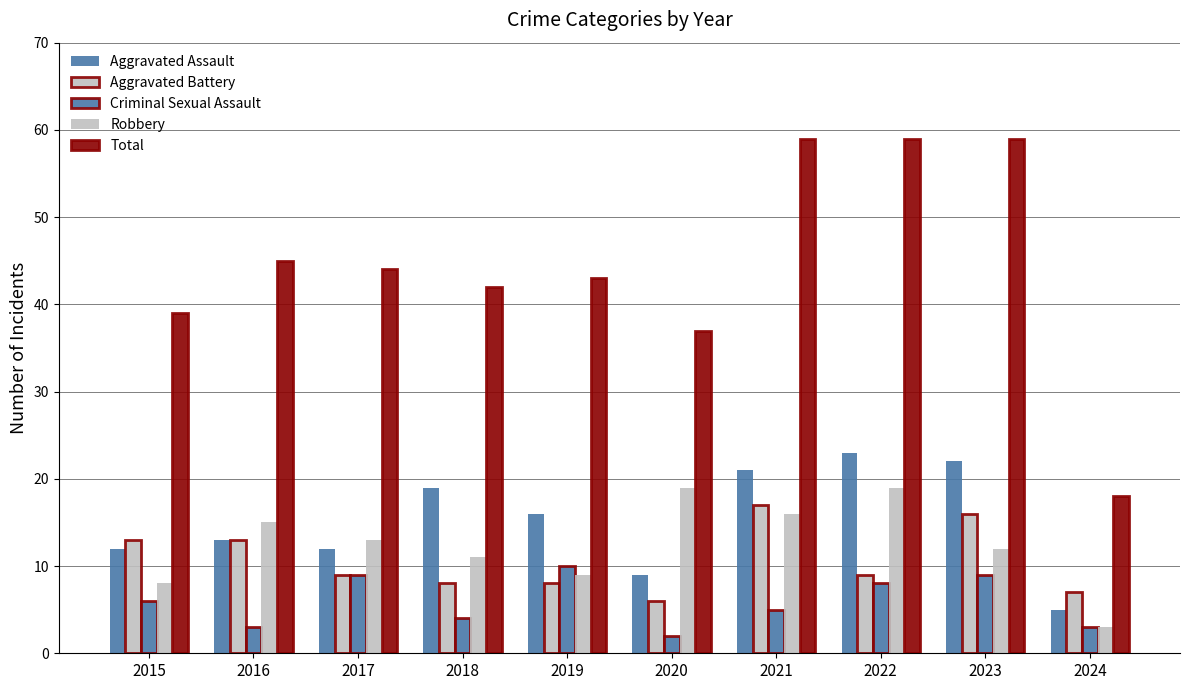

What is the difference between the highest and lowest values at 2024?

15